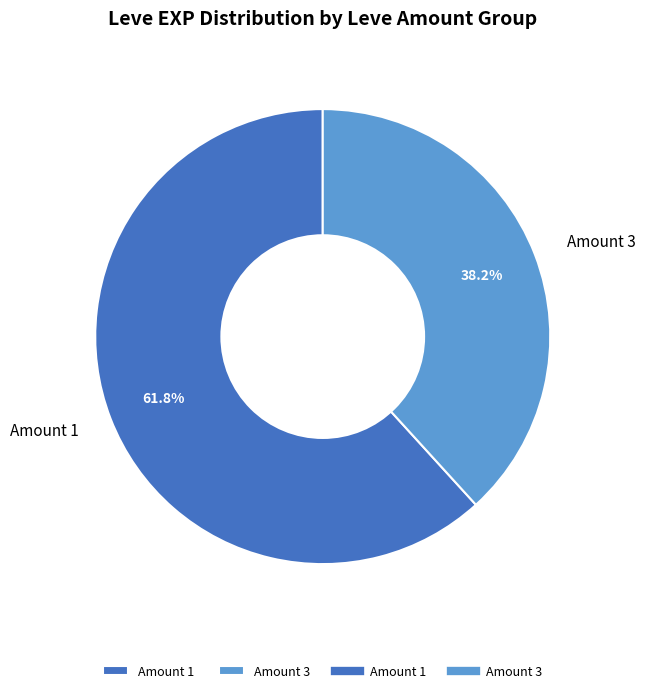

Which slice represents more than half of the pie?

Amount 1